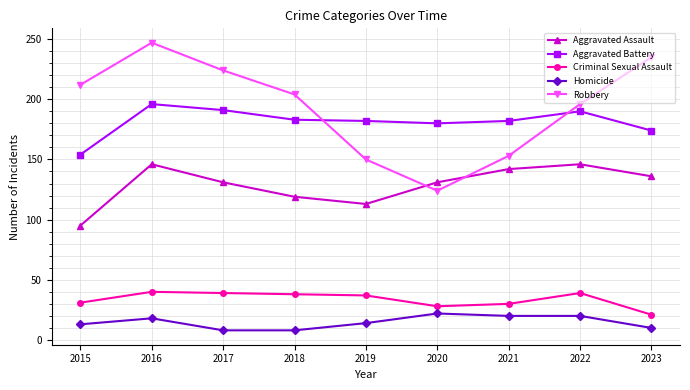

Is it true that Aggravated Assault equals 131 at 2020?

True